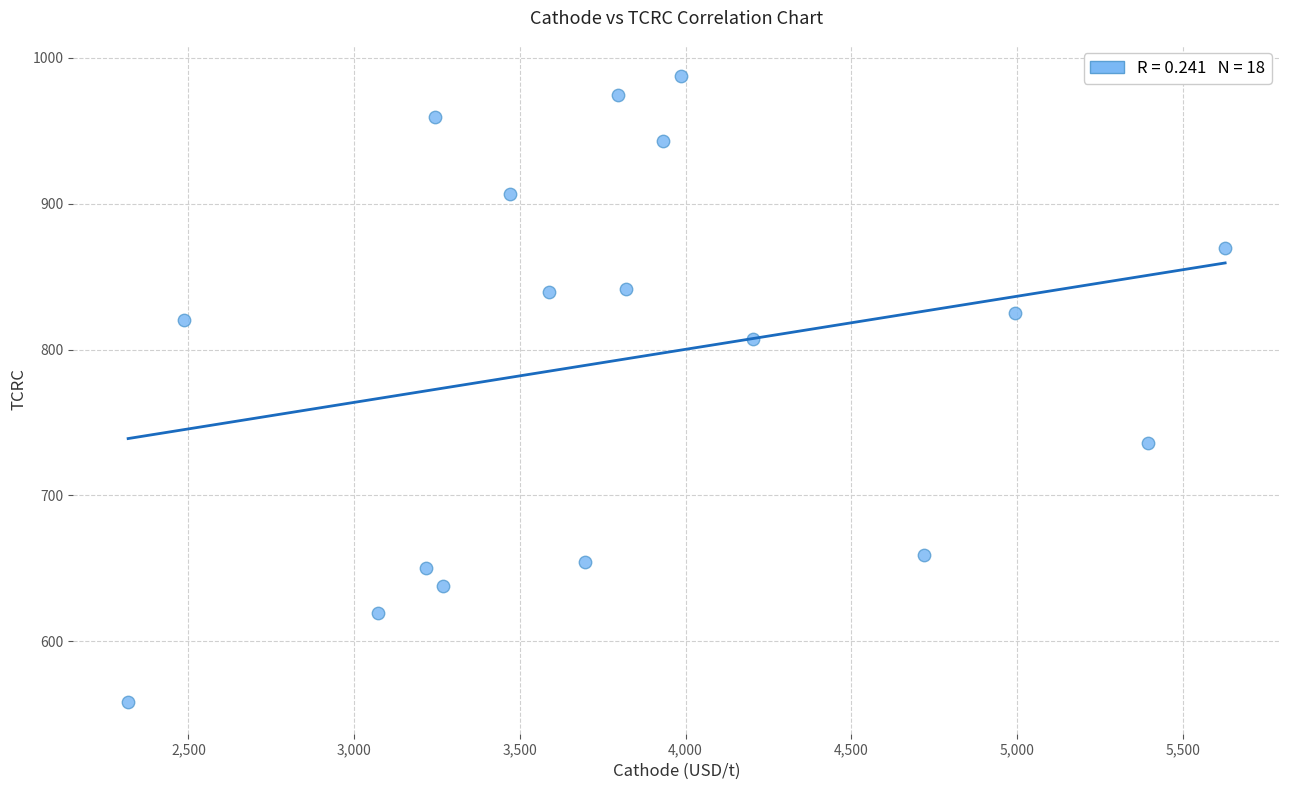

What is the range of Y values (max minus min)?

429.5